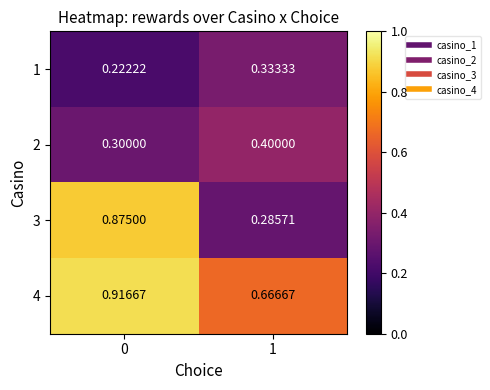

What is the total value across all series at 1?

1.7